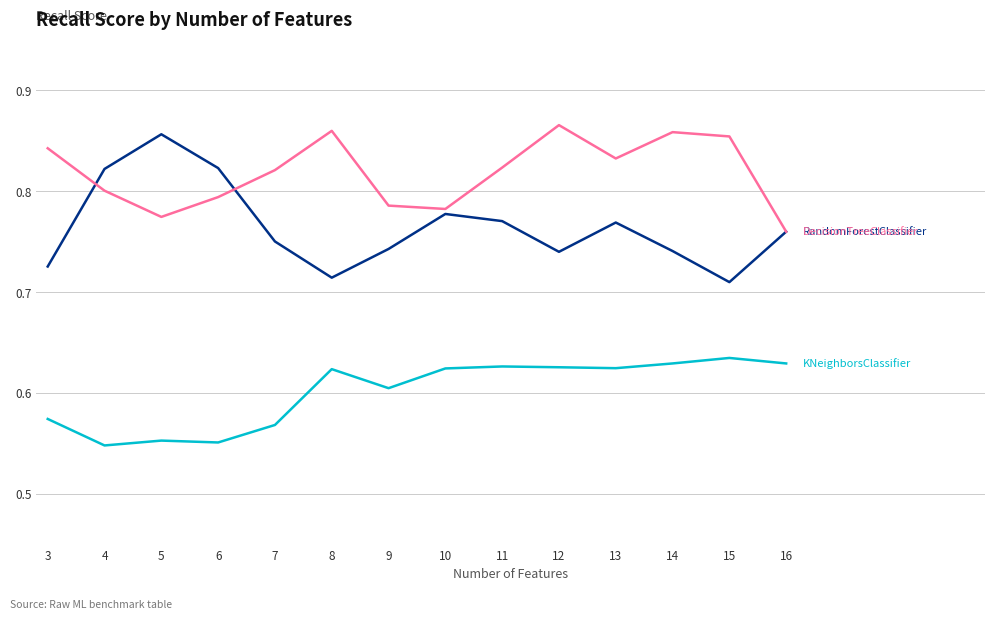

What is the spread (max minus min) of values at 3?

0.3